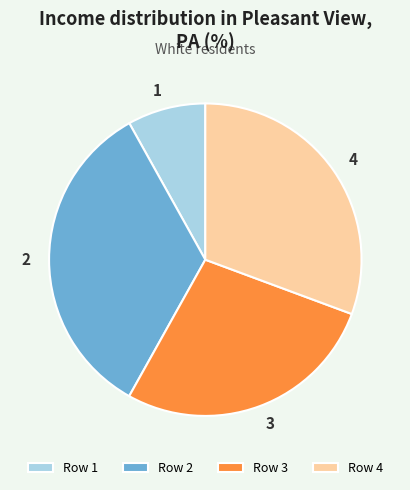

What is the largest slice in the pie chart?

2